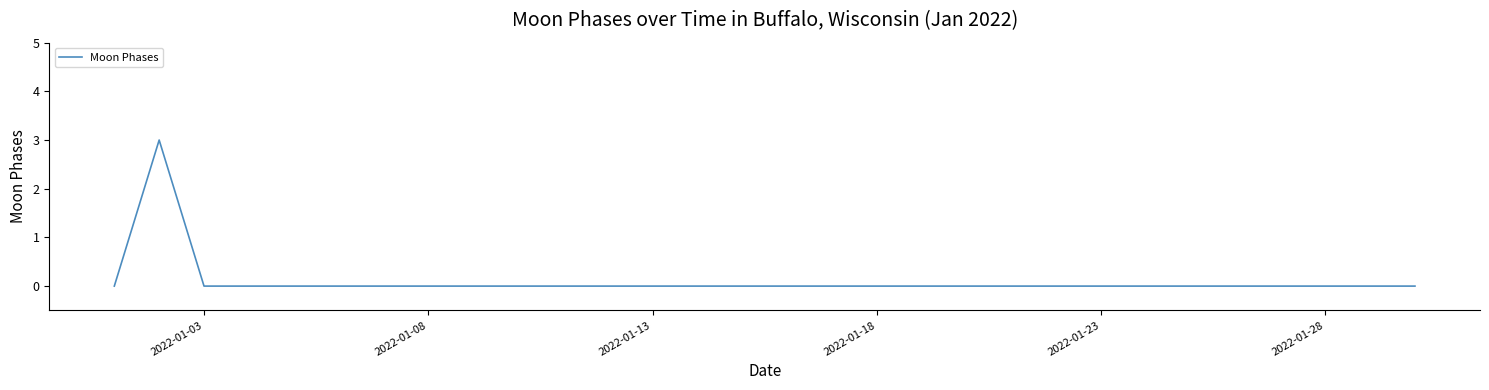

What is the maximum value shown in the chart?

3